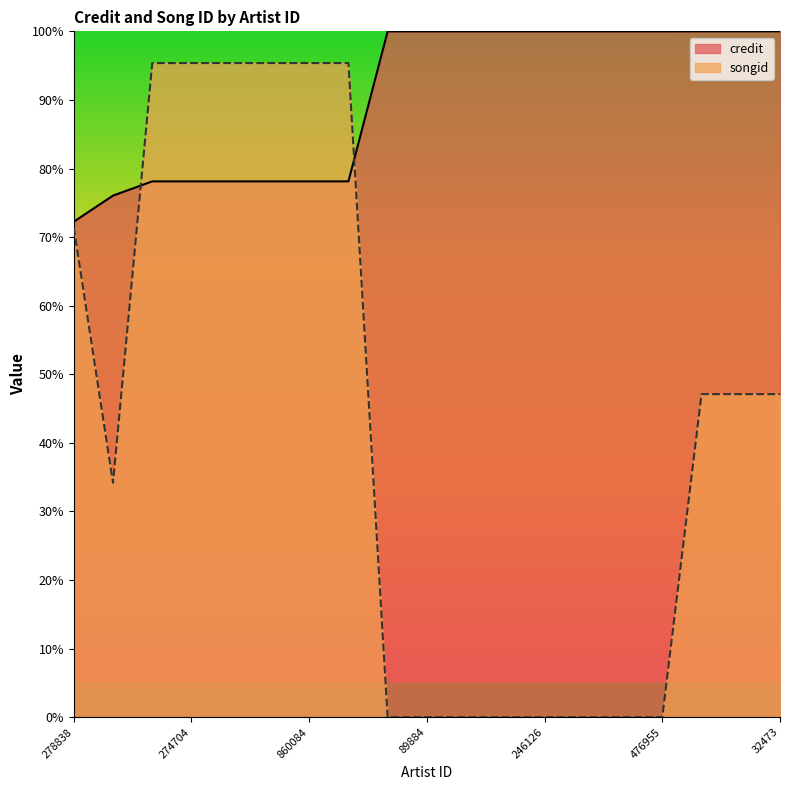

What is the label of the 19th point from the left?

32473